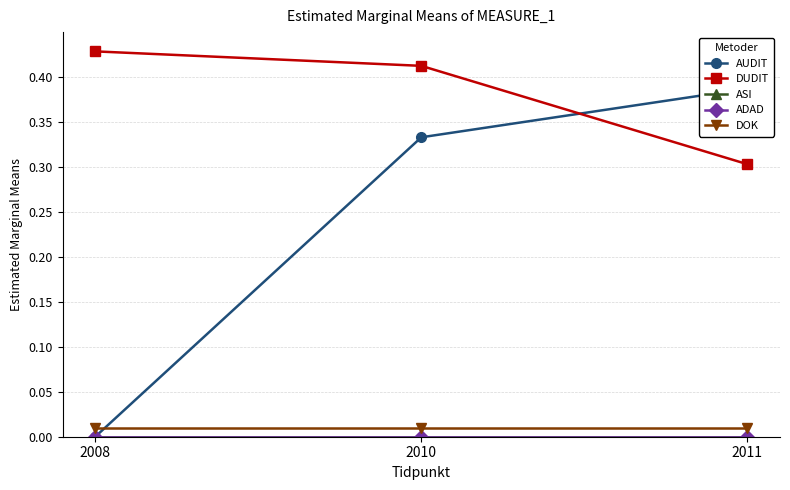

Is this an area chart (filled region under the line)?

No